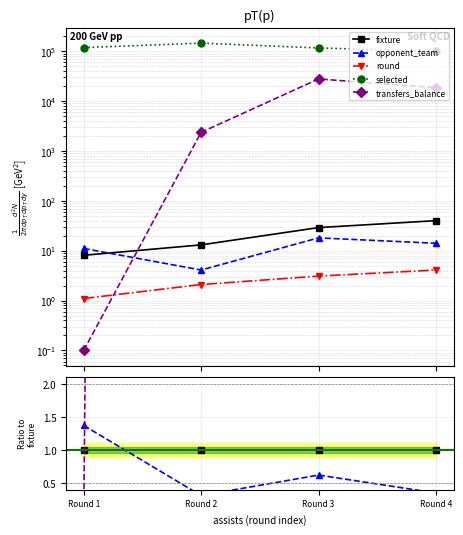

How many lines are shown in the chart?

5